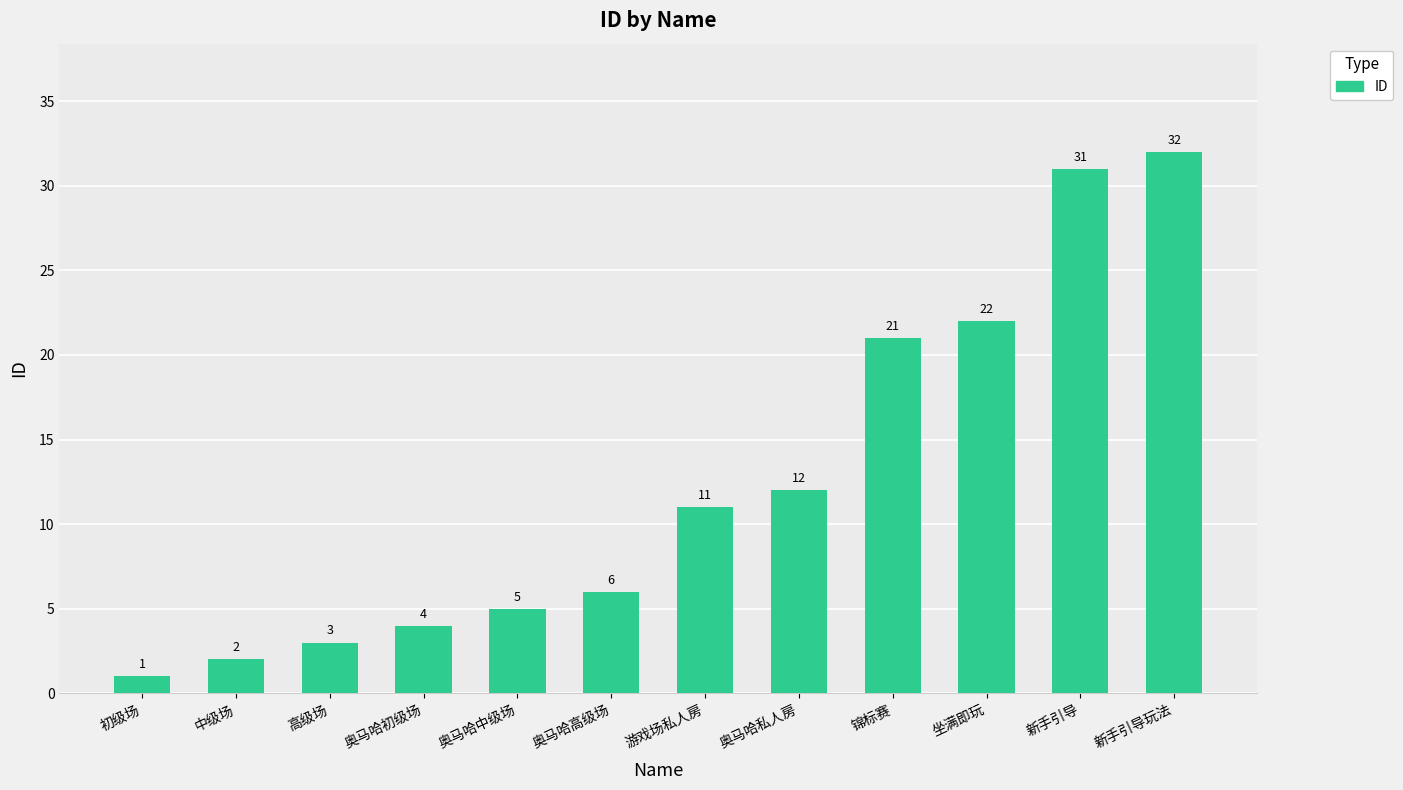

Approximately how many times larger is the value at 游戏场私人房 compared to 高级场?

3.7